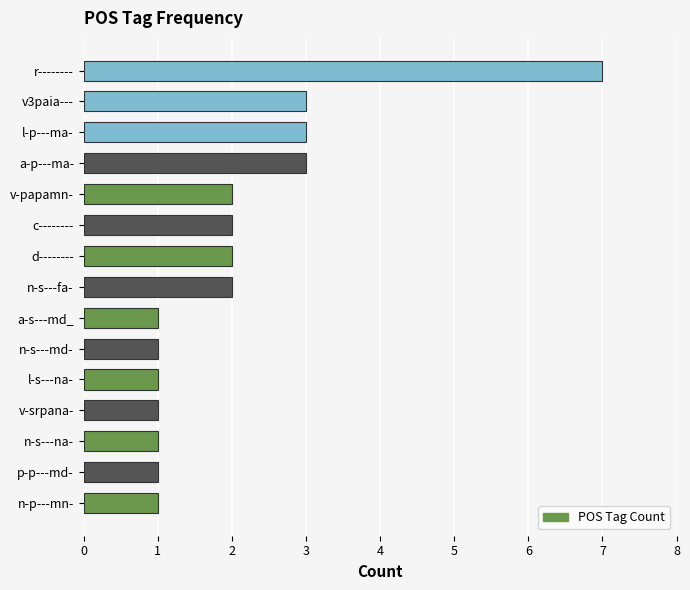

What is the change in value from v-srpana- to v-papamn-?

+1